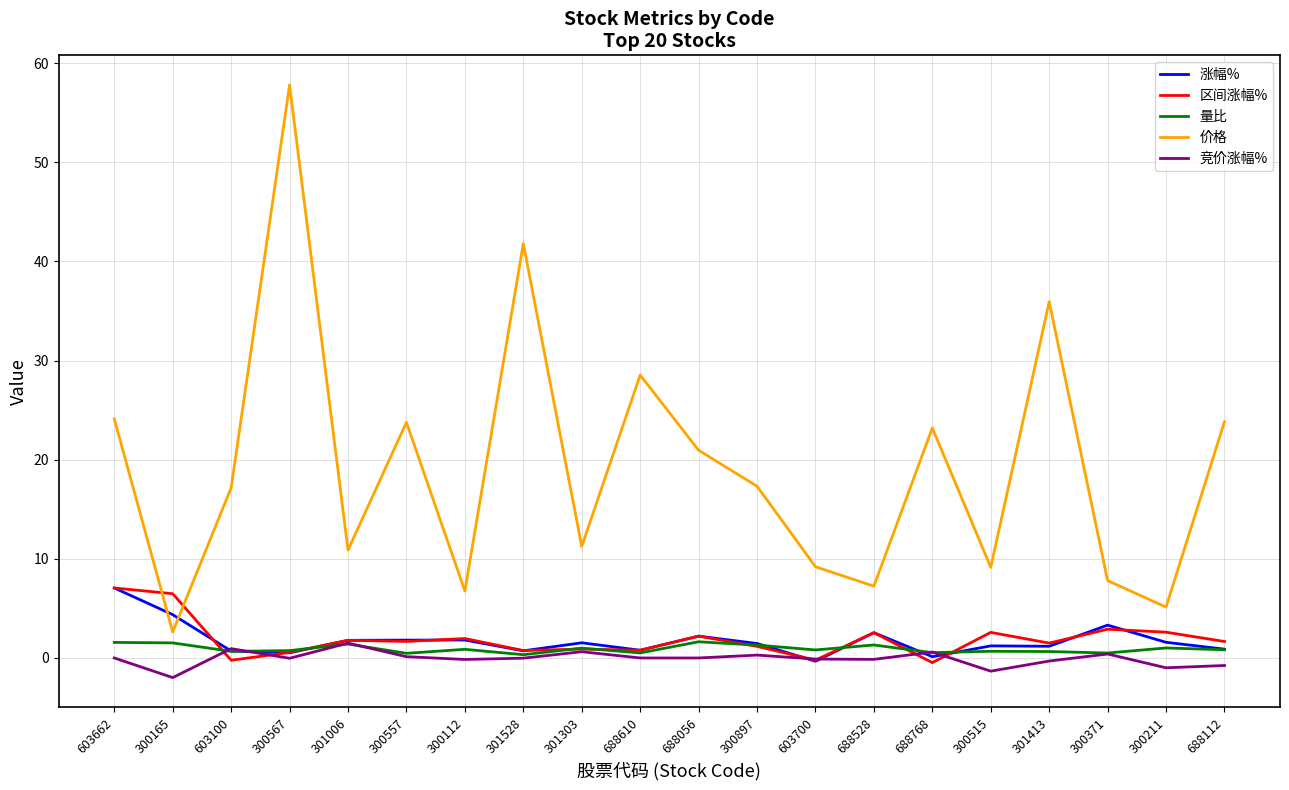

Which series has the largest total across all categories?

价格